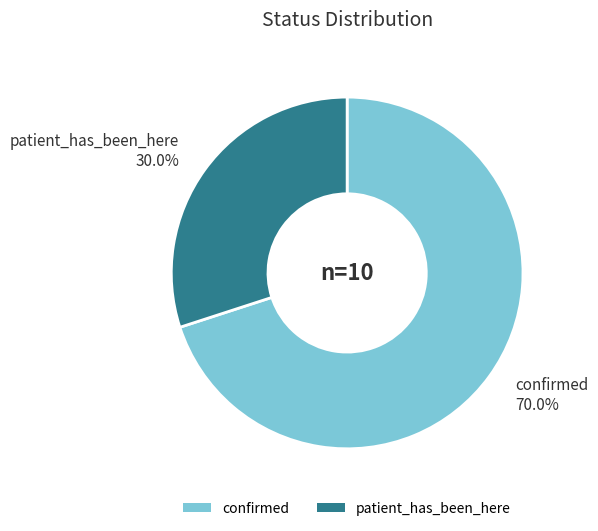

True or false: patient_has_been_here accounts for 30% of the total.

True